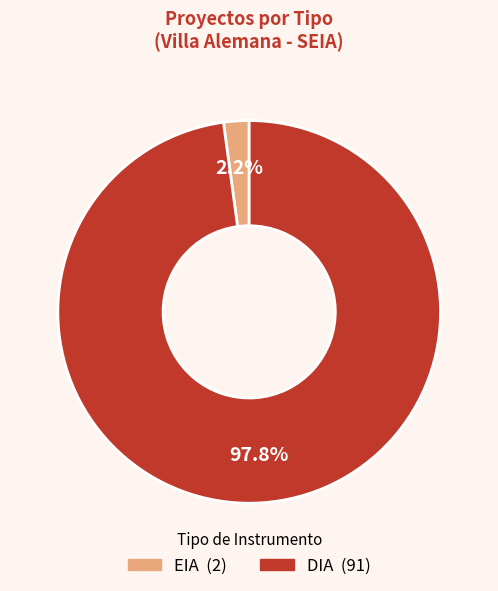

What portion of the pie excludes EIA?

97.8%